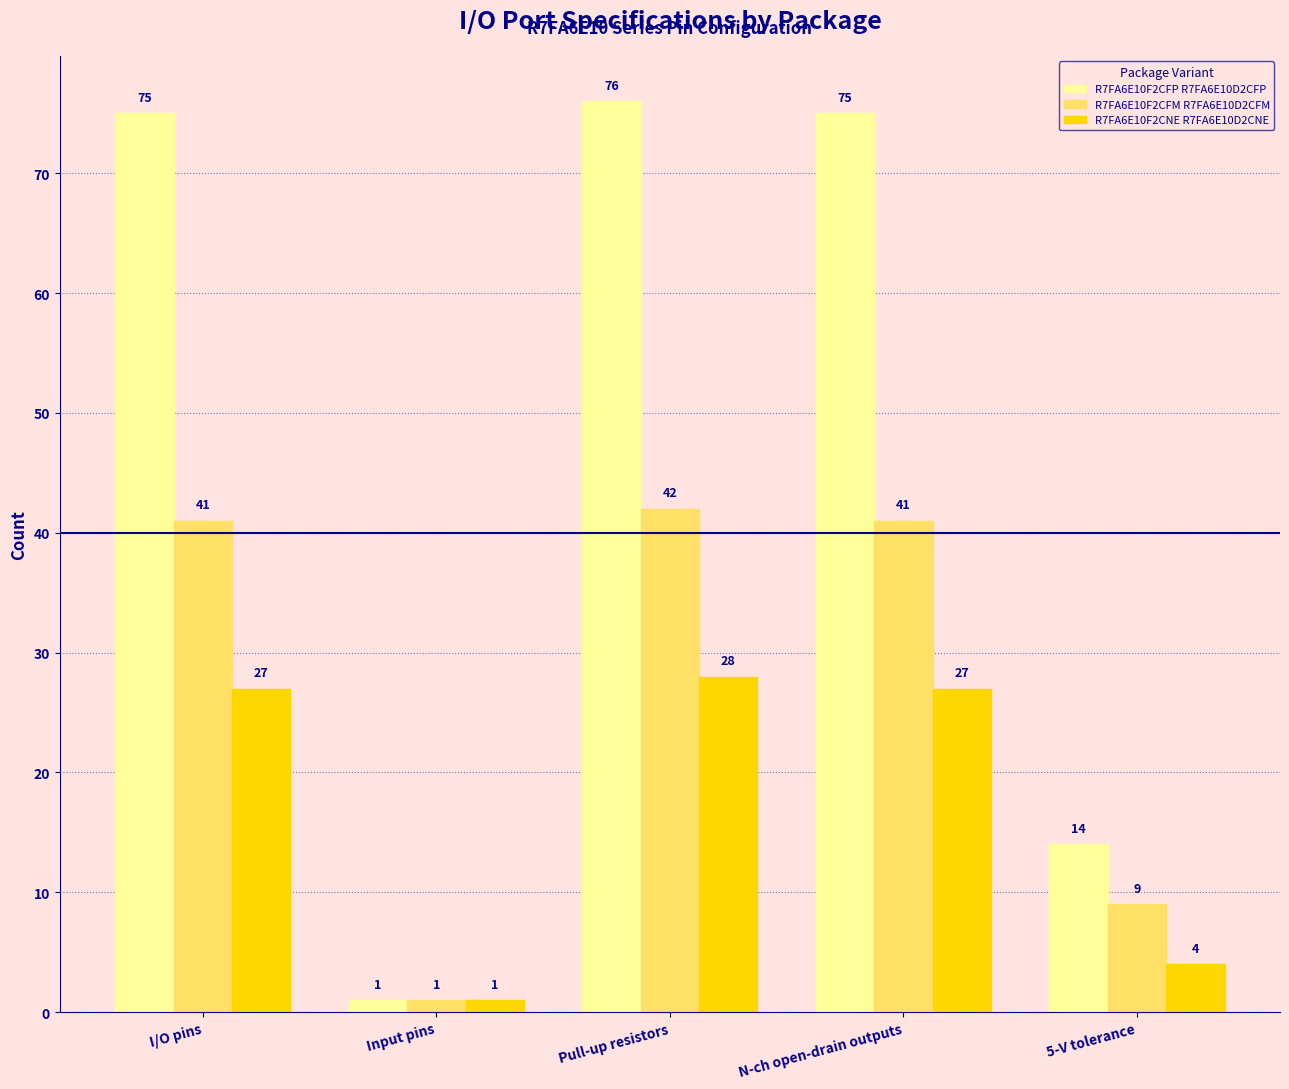

What is the total value across all series at Input pins?

3